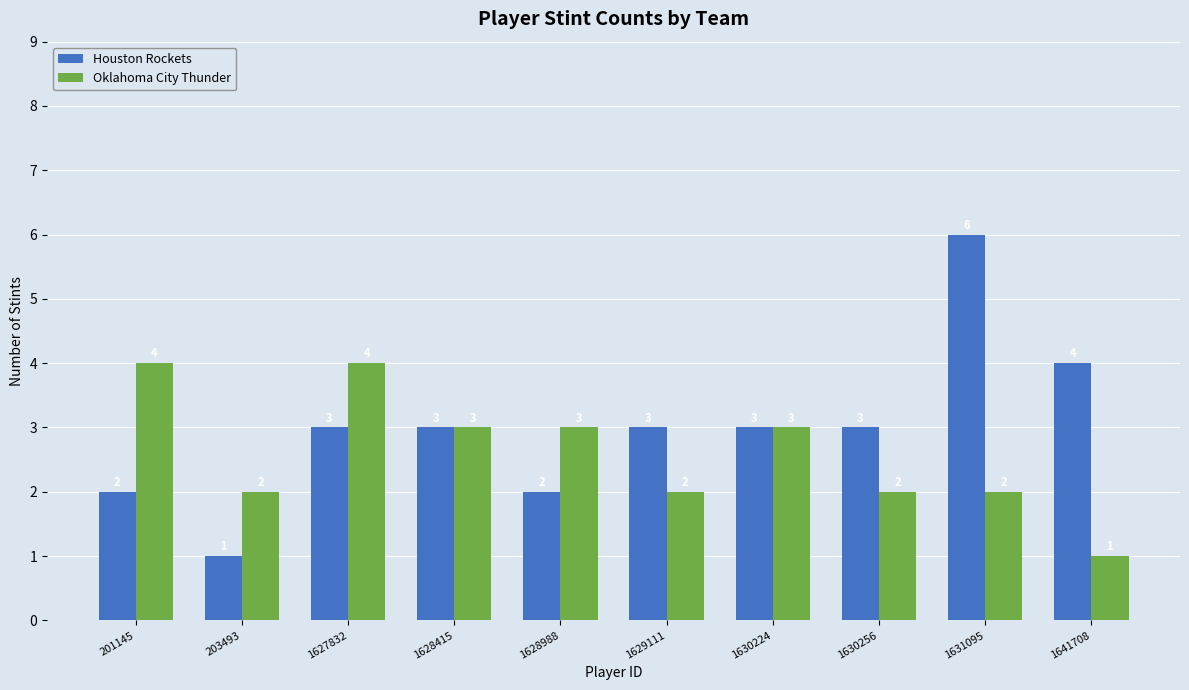

Which series has the widest spread of values?

Houston Rockets